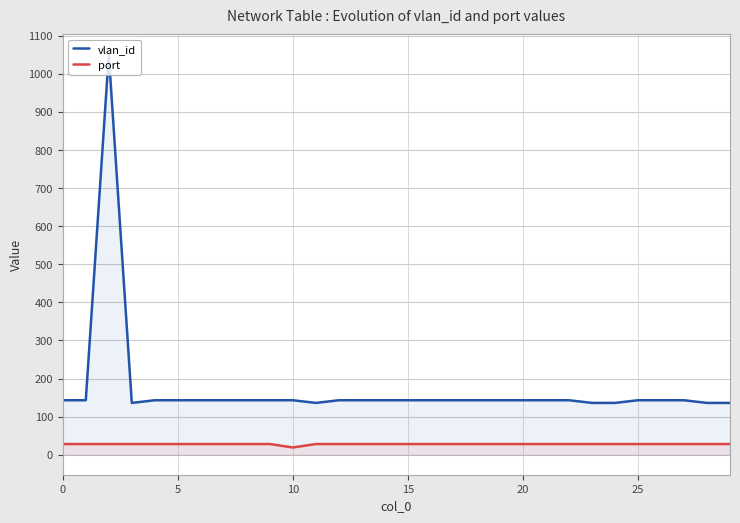

True or false: vlan_id and port cross at least once.

False